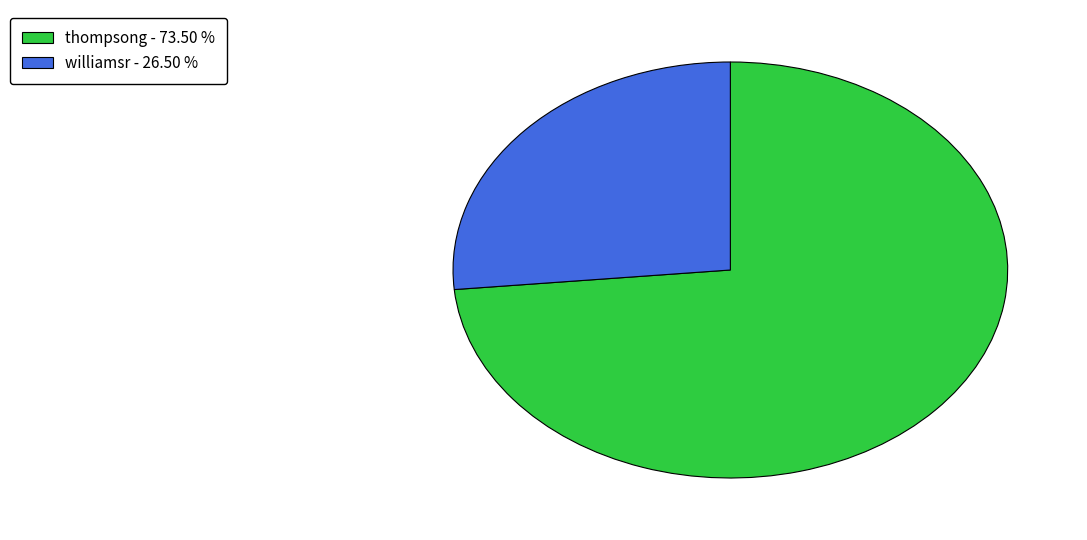

Is there a majority slice in this chart?

Yes